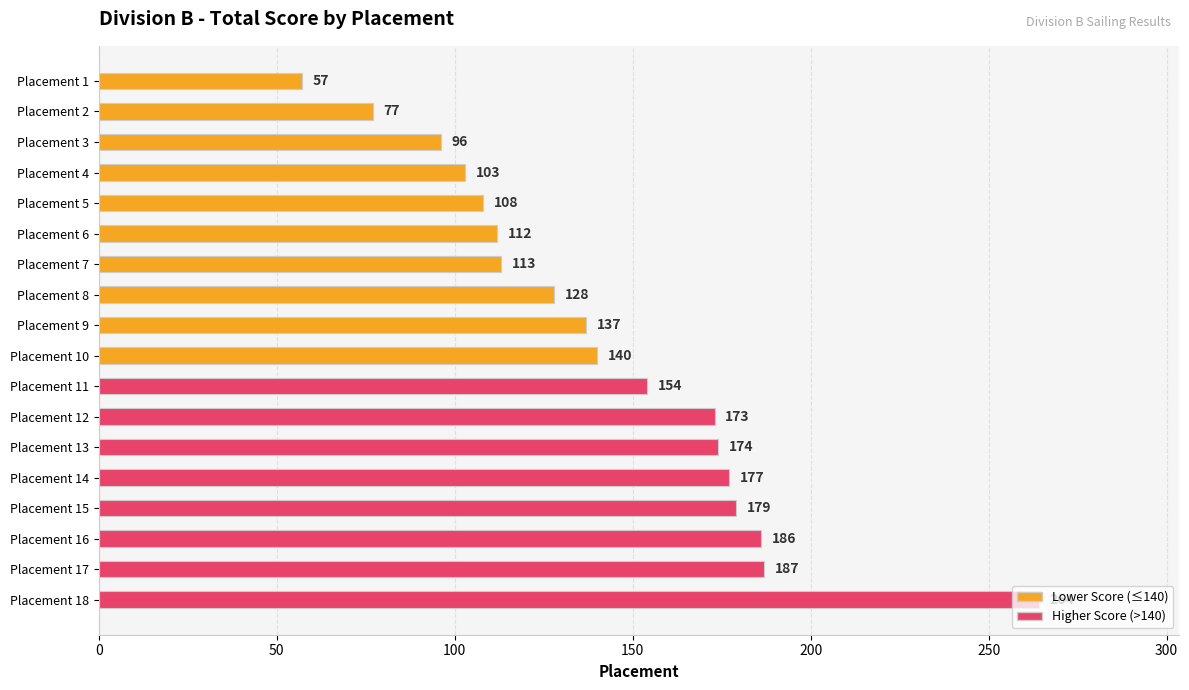

Rank the categories by value from highest to lowest.

Placement 18, Placement 17, Placement 16, Placement 15, Placement 14, Placement 13, Placement 12, Placement 11, Placement 10, Placement 9, Placement 8, Placement 7, Placement 6, Placement 5, Placement 4, Placement 3, Placement 2, Placement 1